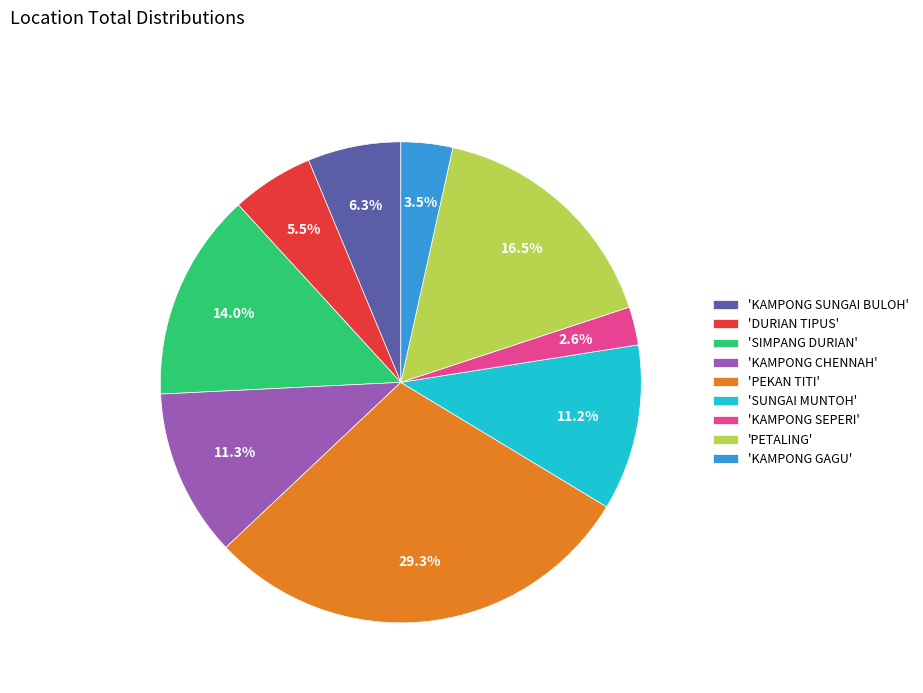

Combined, do 'SIMPANG DURIAN' and 'PETALING' account for over 50%?

No